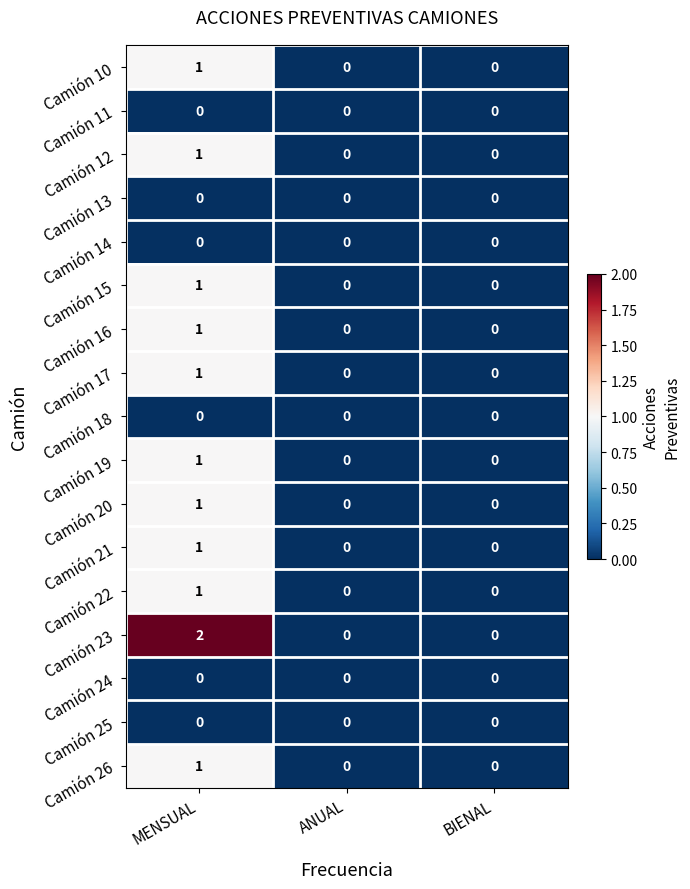

At which category is the sum across all series the highest?

MENSUAL